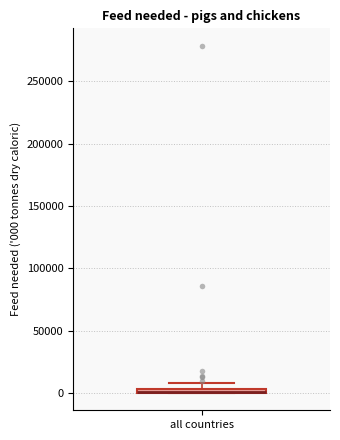

Where is the upper edge of the box for all countries on the y-axis? The values are not printed on the chart, so give them approximately, as read against the axis.

5000